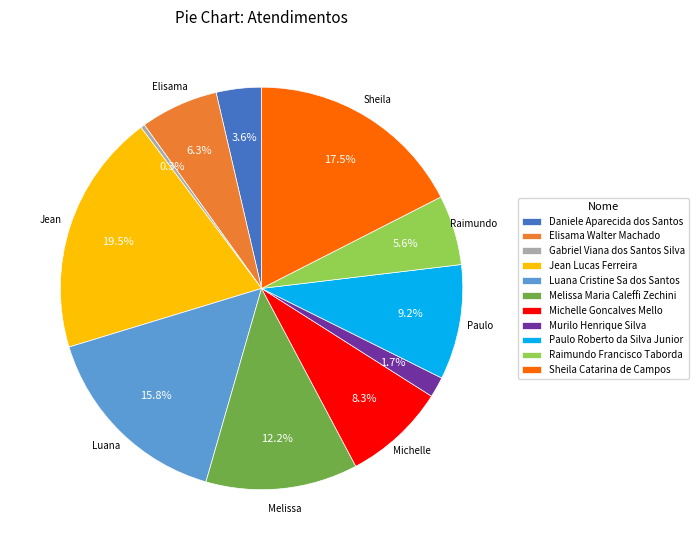

How many segments does this pie chart have?

11